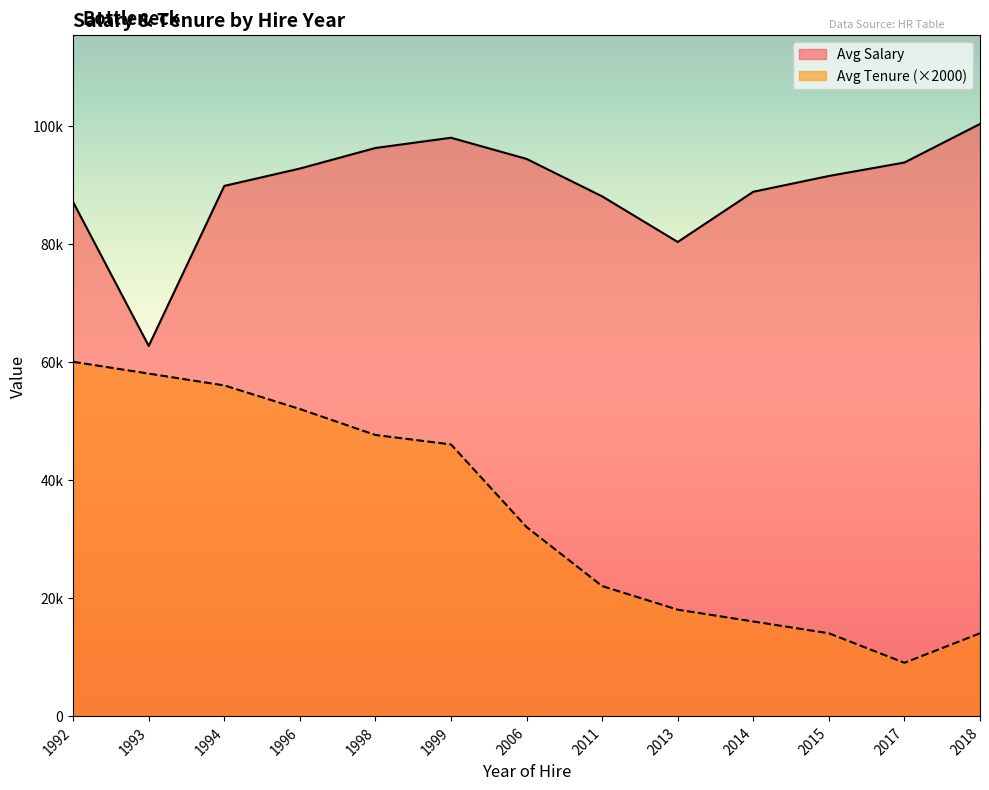

What are all the series names shown in the legend?

Avg Salary, Avg Tenure (×2000)